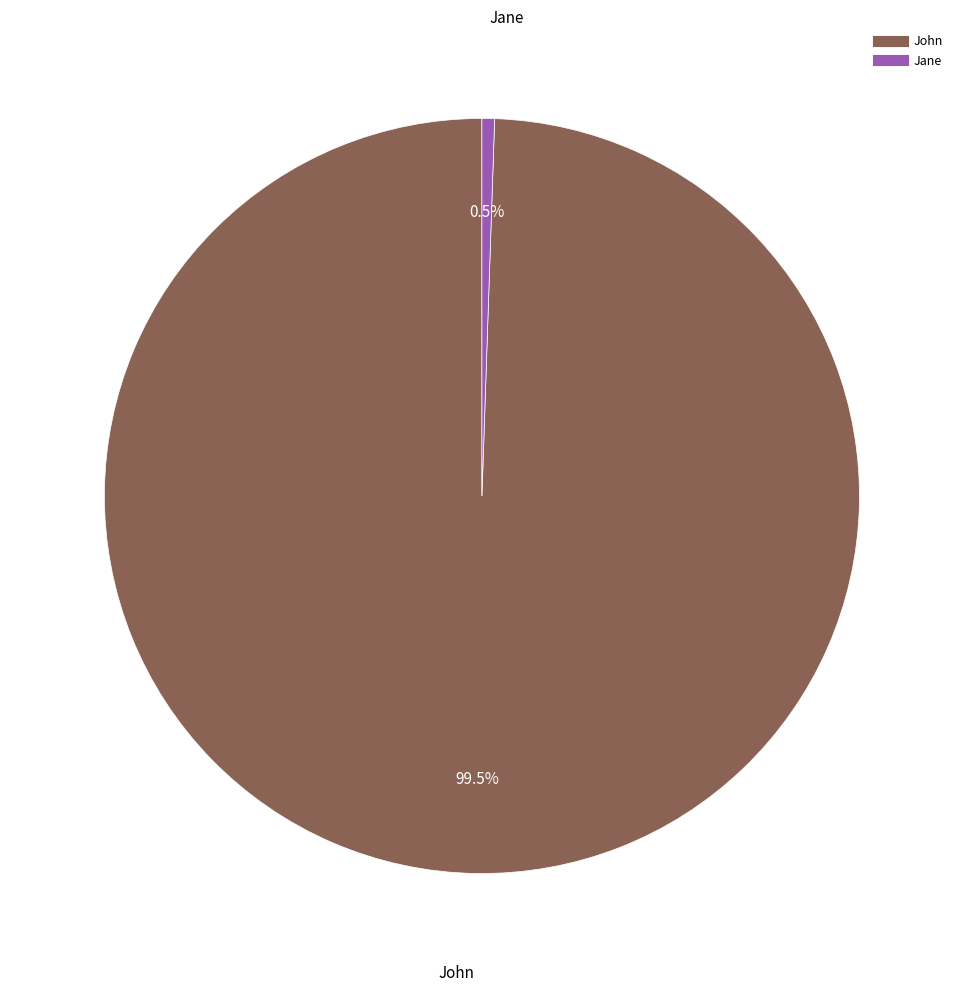

To the nearest percent, what is the difference between the largest and smallest slice percentages?

99%